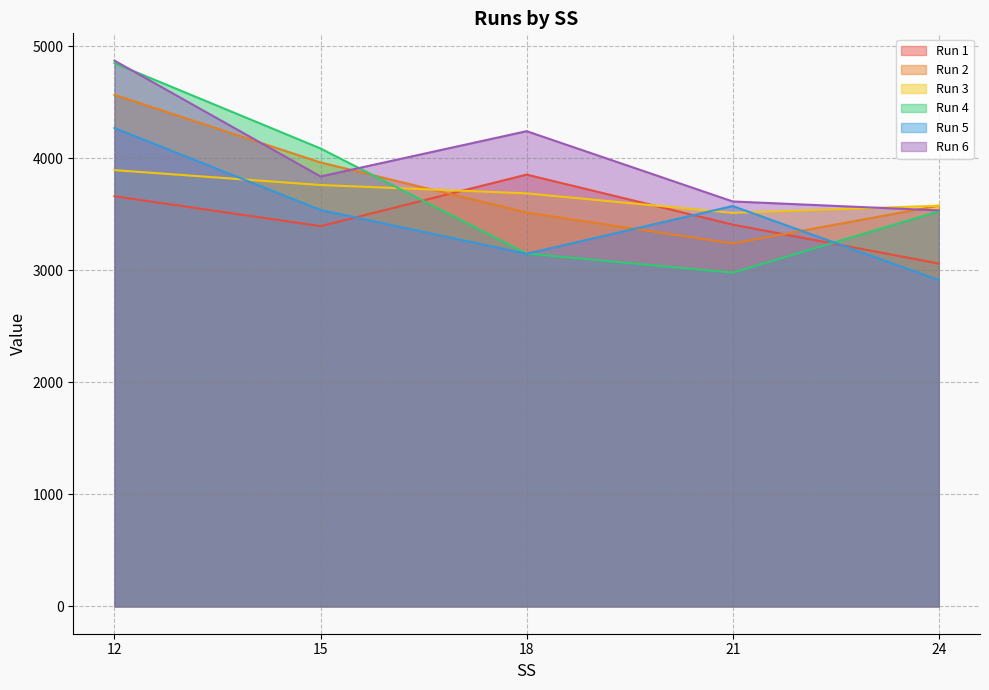

Does the chart have visible grid lines?

Yes